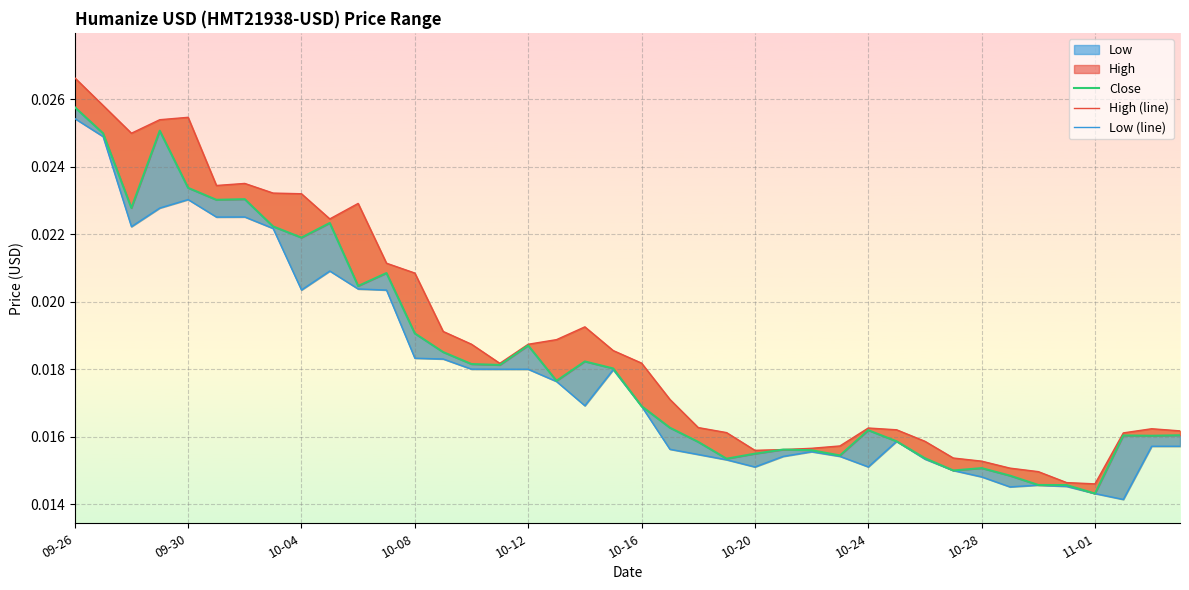

Which series has the widest spread of values?

High (line)